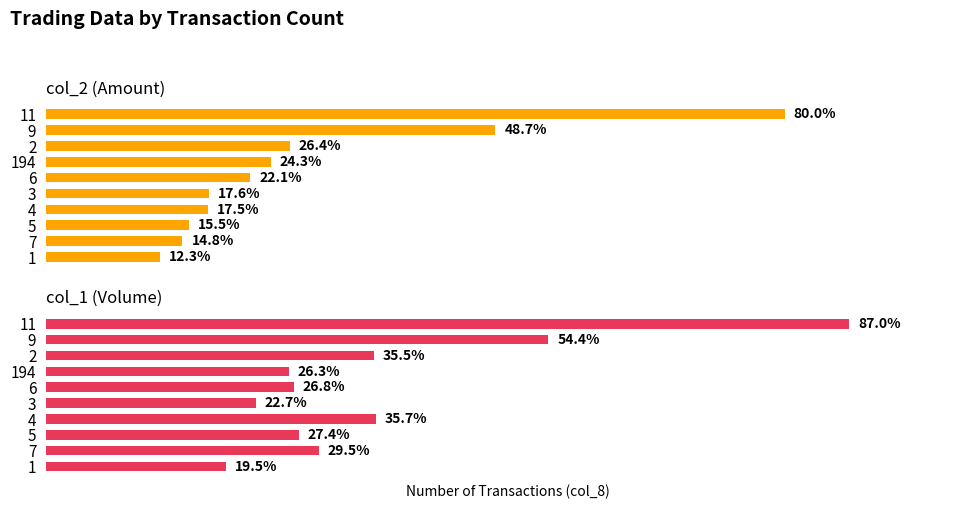

Is the value of col_2 (Amount) at 11 greater than the value of col_1 (Volume) at 194?

Yes